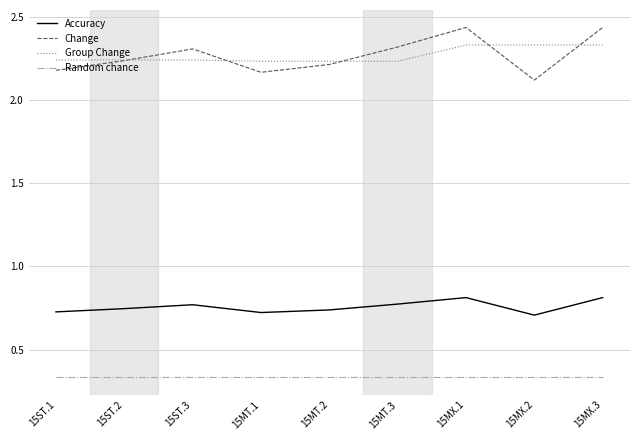

The value of Accuracy at 15ST.1 is 0.7. True or false?

True